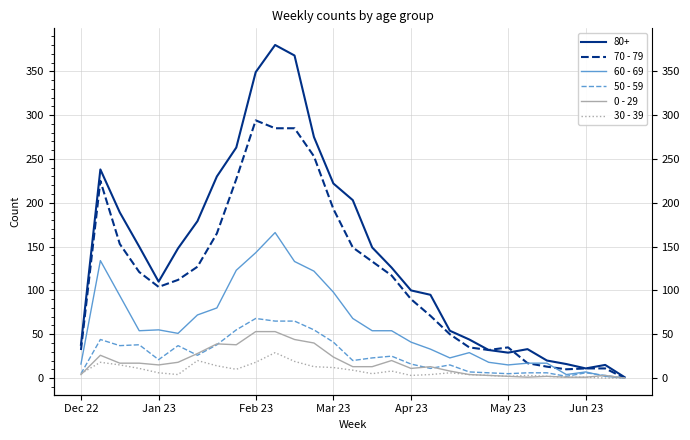

What is the approximate value of 50 - 59 at 19, to the nearest 10?

20